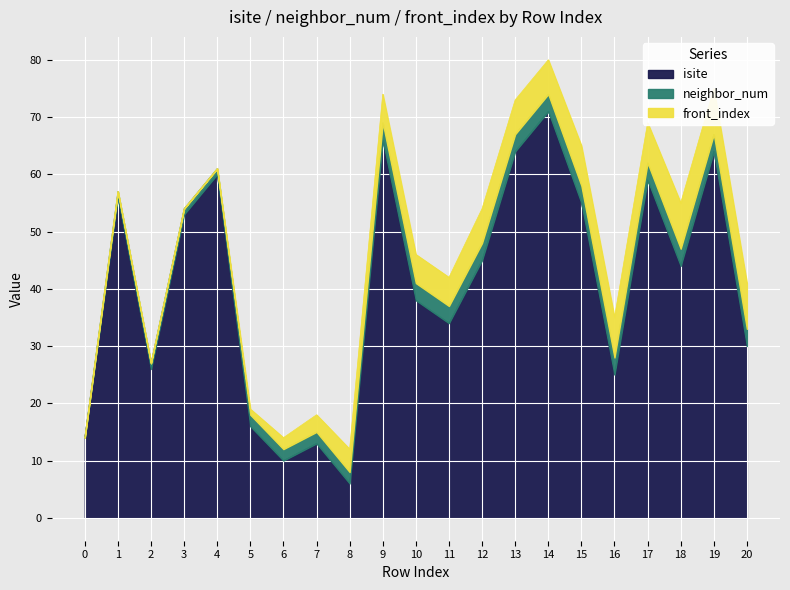

At how many categories does at least one series exceed 52?

9